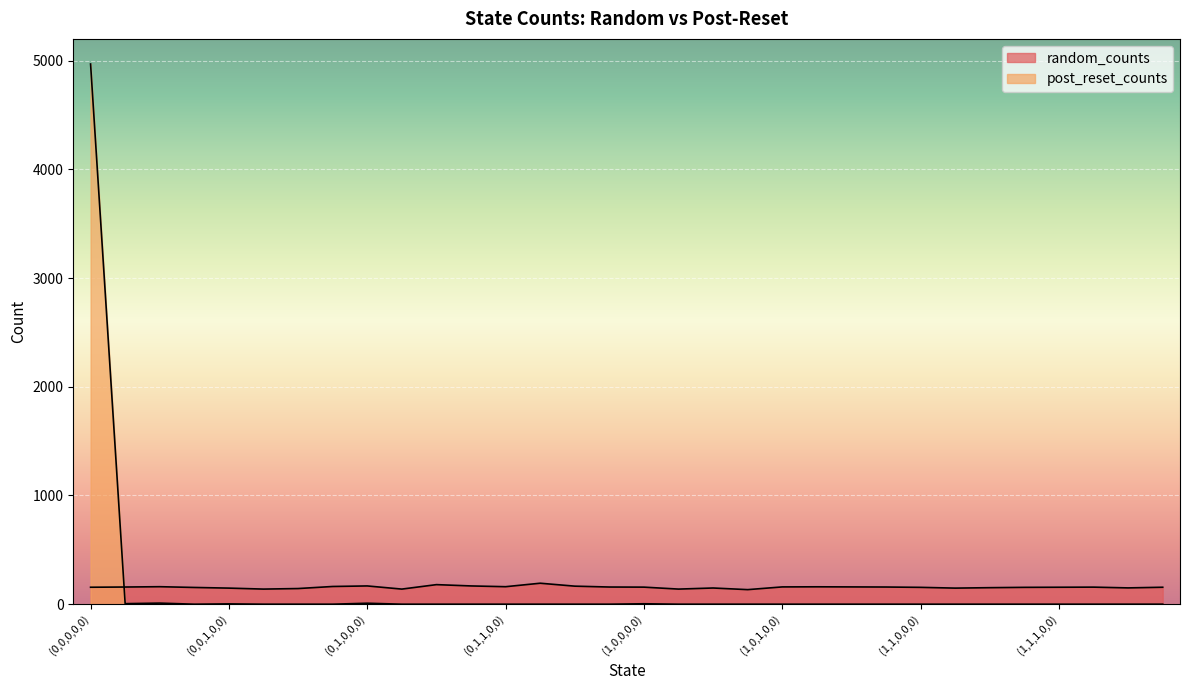

At which label does random_counts reach its peak?

(0,1,1,0,1)